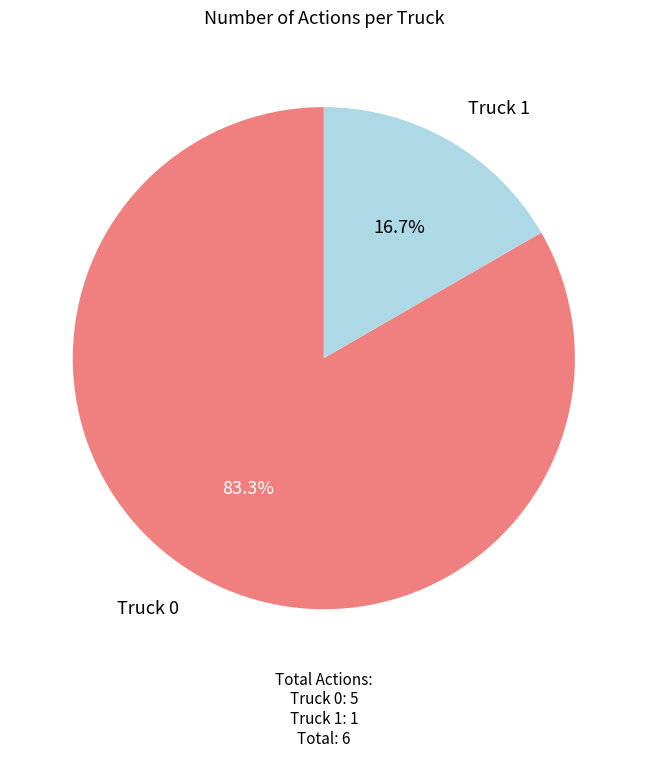

Rank the categories by value from highest to lowest.

Truck 0, Truck 1